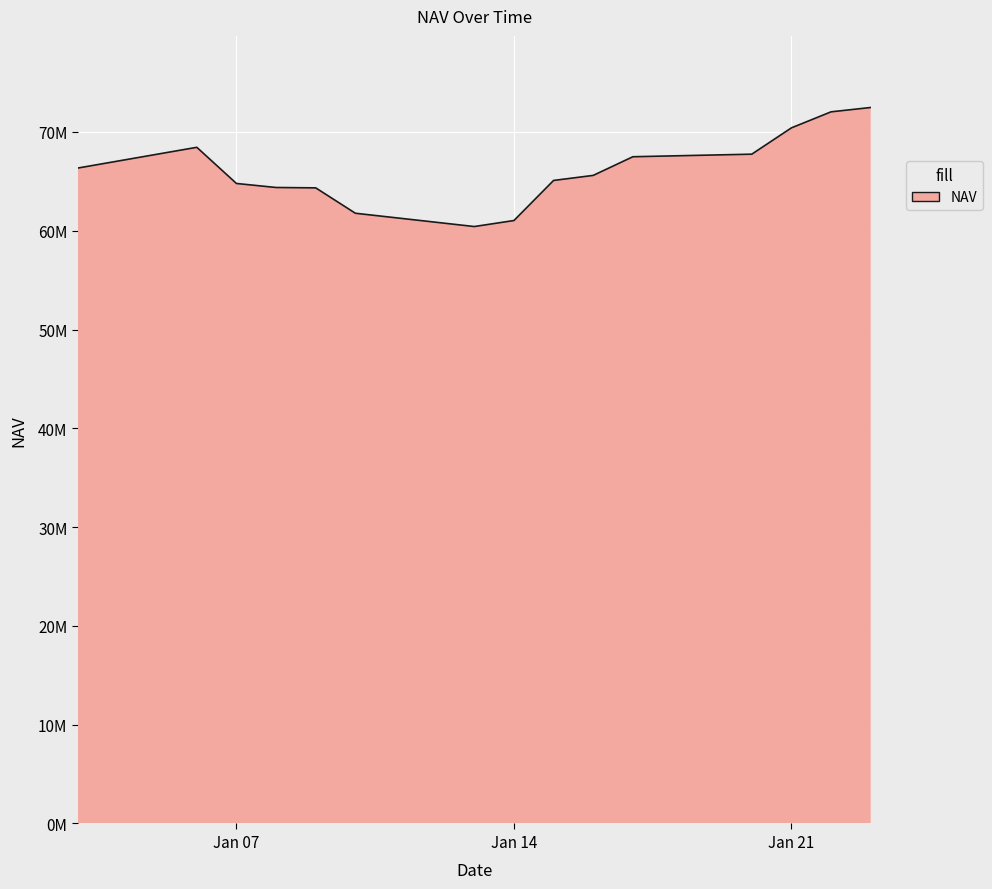

Rank the categories by value from highest to lowest.

2025-01-23, 2025-01-22, 2025-01-21, 2025-01-06, 2025-01-20, 2025-01-17, 2025-01-03, 2025-01-16, 2025-01-15, 2025-01-07, 2025-01-08, 2025-01-09, 2025-01-10, 2025-01-14, 2025-01-13